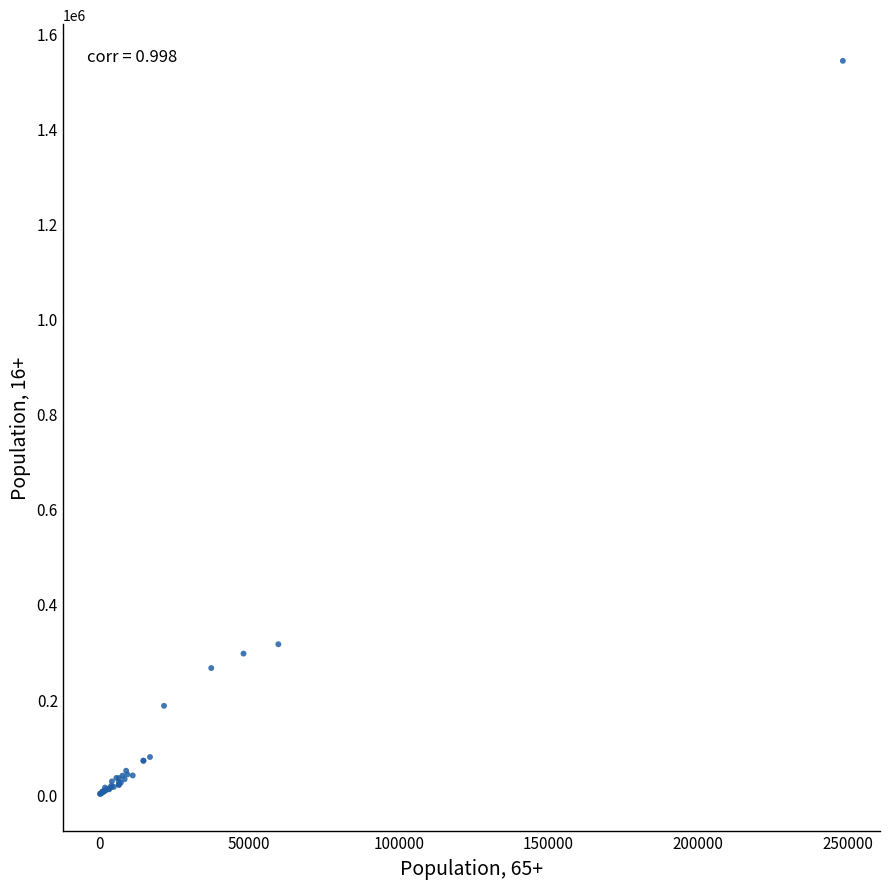

What Y value in the scatter plot is closest to 771191?

315242